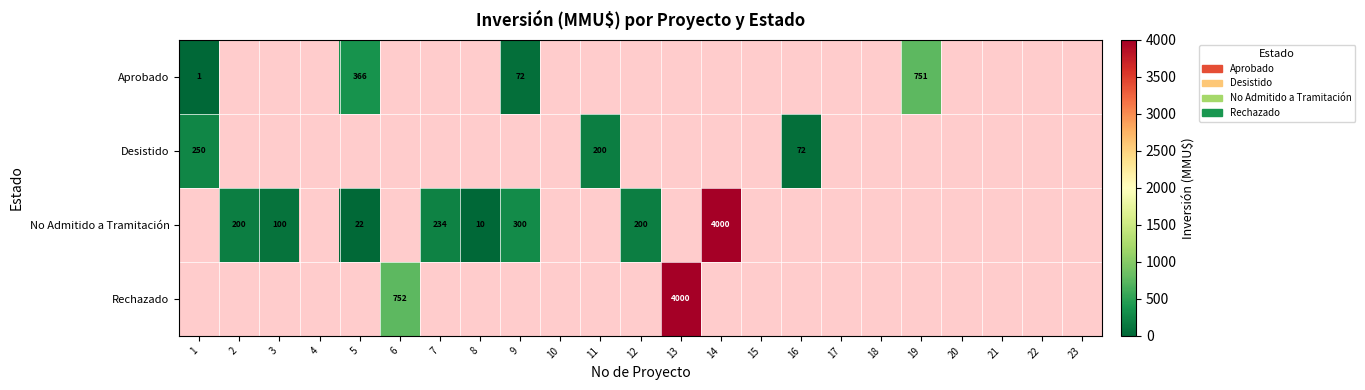

How many data points does each series have?

23